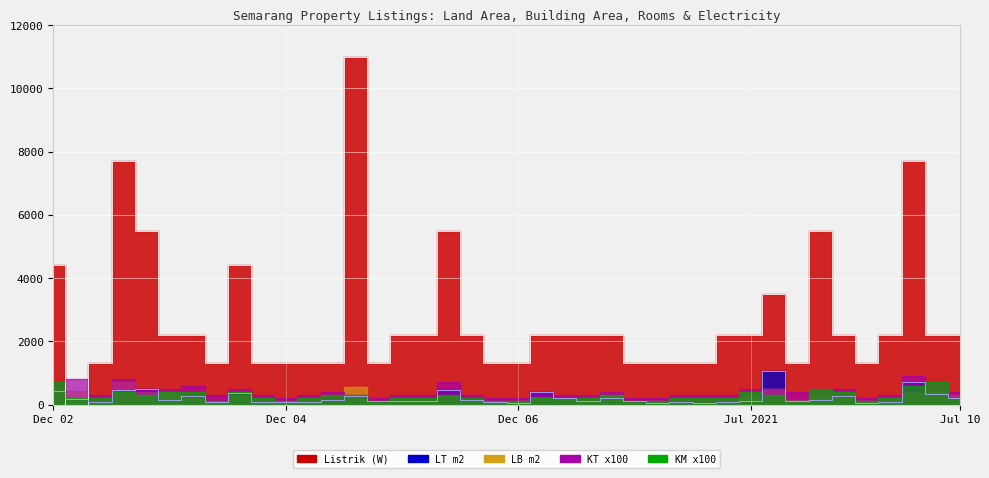

True or false: KT and LB (m2) cross at least once.

False